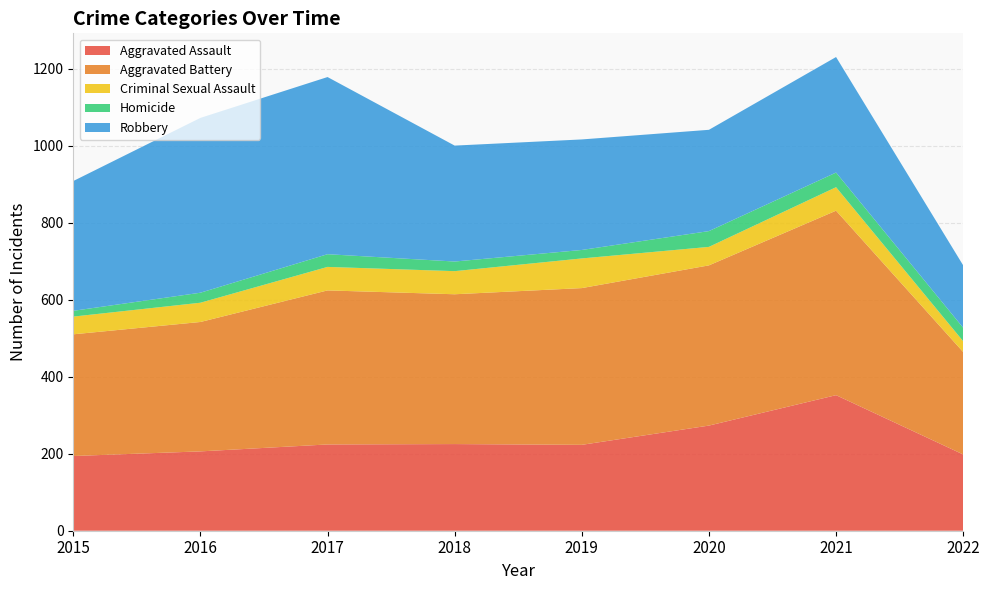

Reading right to left, transcribe all the data shown in this chart.

Aggravated Assault: 198	352	273	223	225	224	206	194
Aggravated Battery: 266	479	416	407	389	400	336	316
Criminal Sexual Assault: 28	61	48	77	60	61	50	46
Homicide: 35	38	41	22	25	33	26	15
Robbery: 162	300	263	287	301	460	454	337